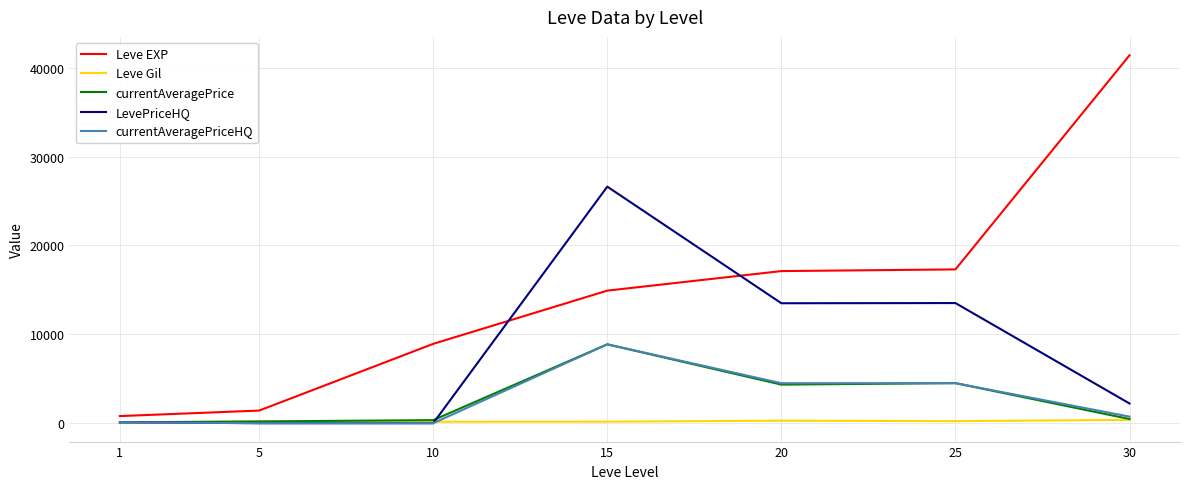

True or false: Leve EXP has a value of 23765.1 at 30.

False